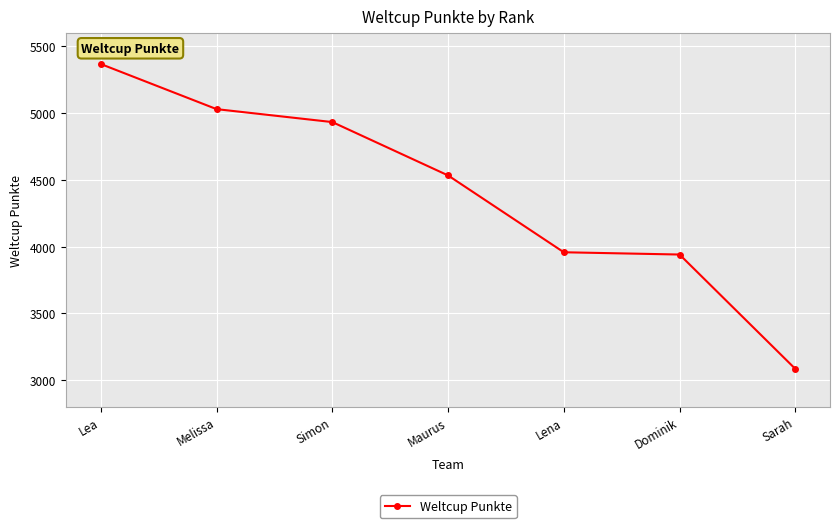

Approximately how many times larger is the value at Maurus compared to Sarah?

1.5